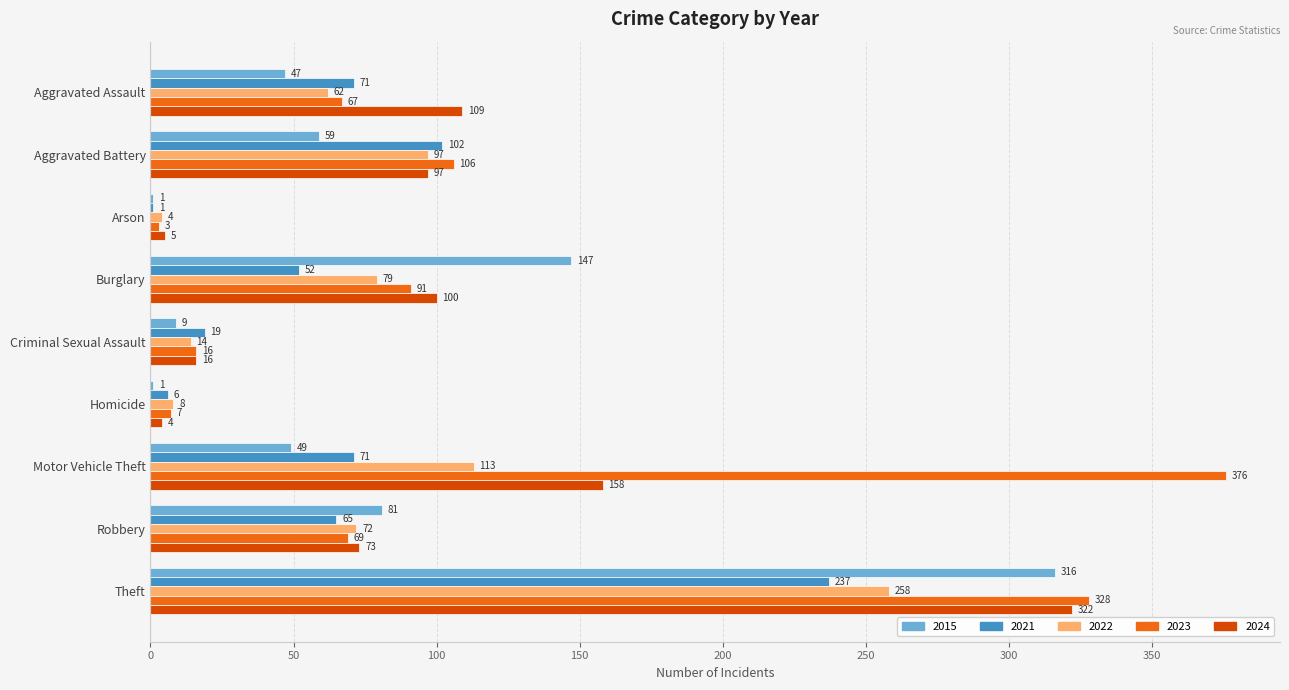

What are all the series names shown in the legend?

2015, 2021, 2022, 2023, 2024